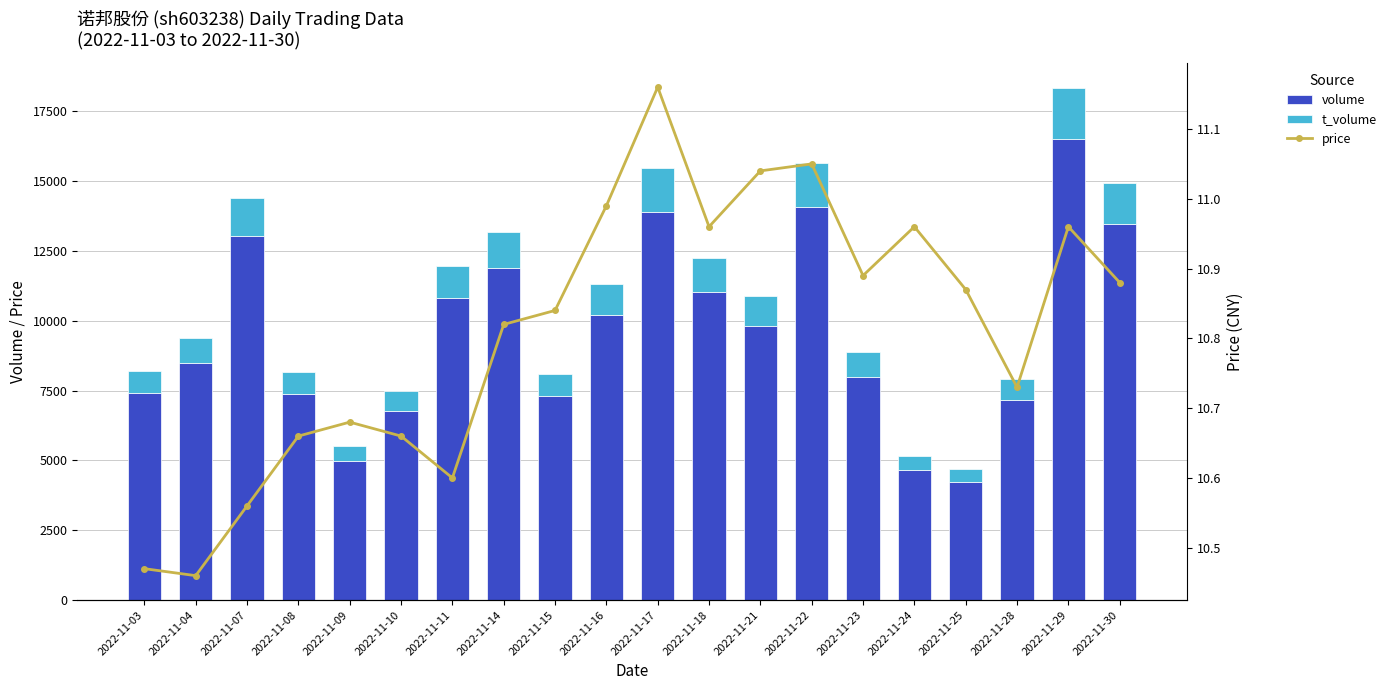

What is the sum of the price values at 2022-11-30 and 2022-11-08?

21.5